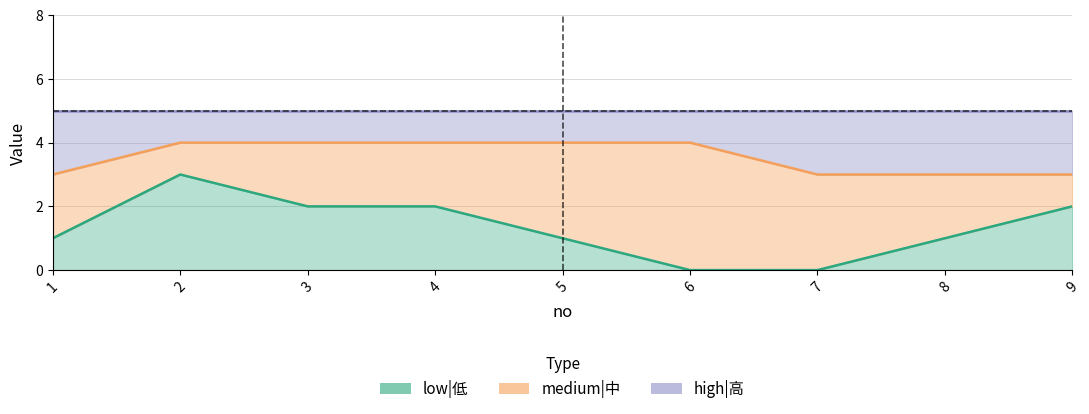

What is the sum of all low|低 values?

12